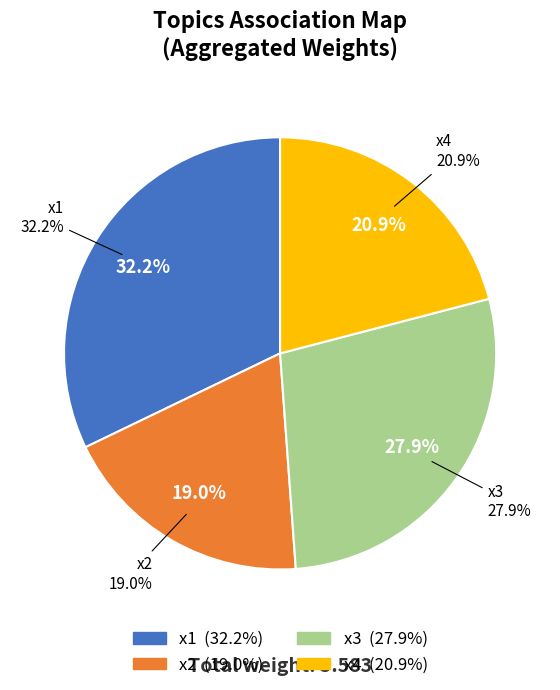

Count the number of slices in the pie.

5